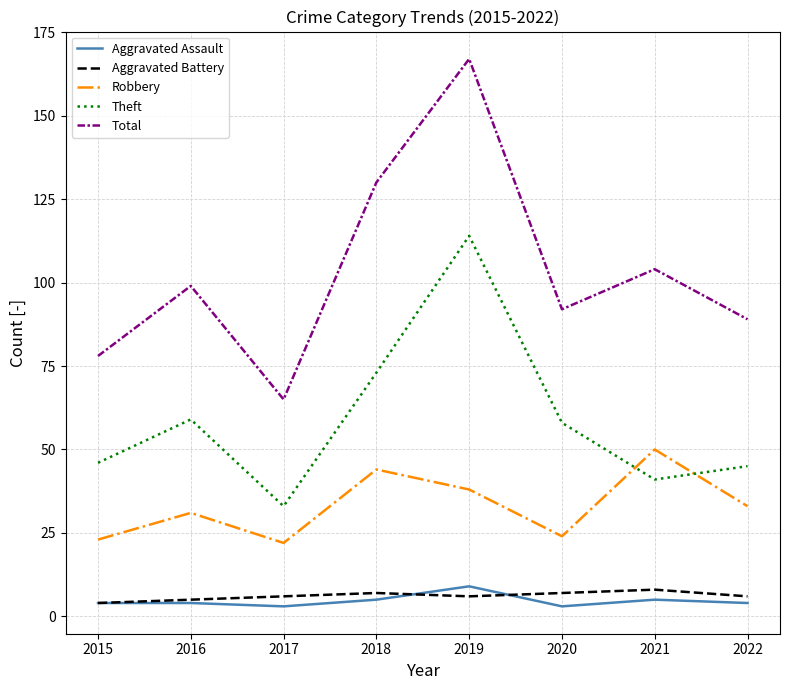

What is the approximate value of Total at 2022?

89